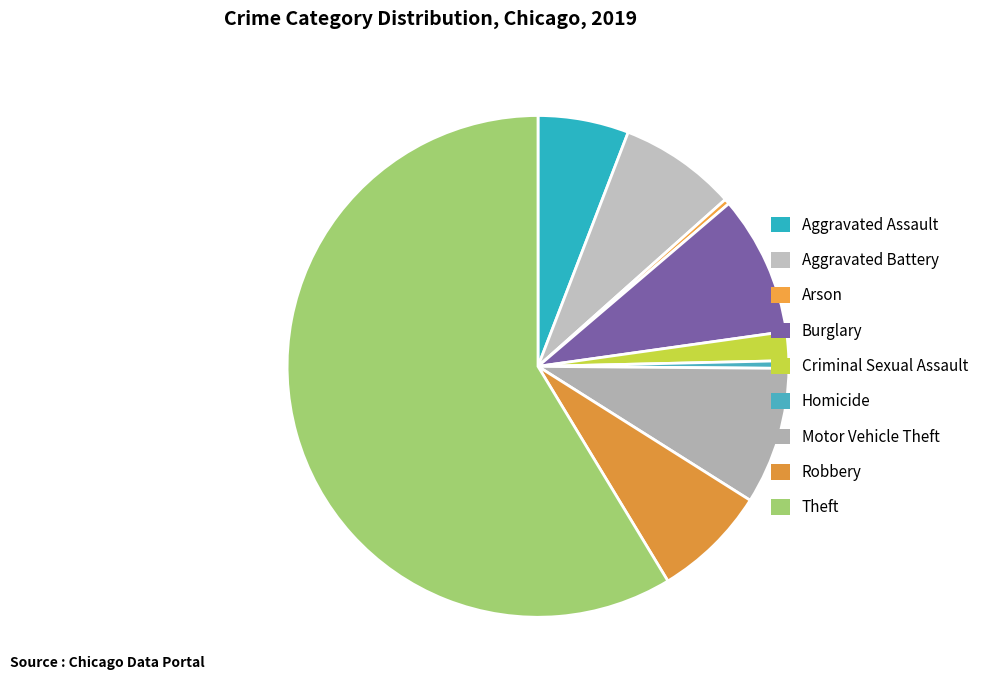

Count the number of slices in the pie.

9